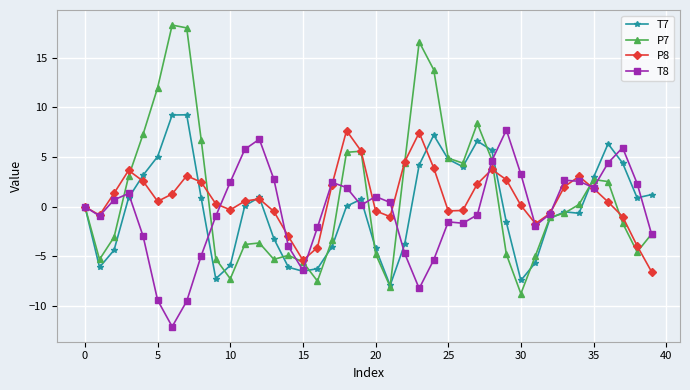

What is the value of the T7 point at the 9th from the left?

0.9